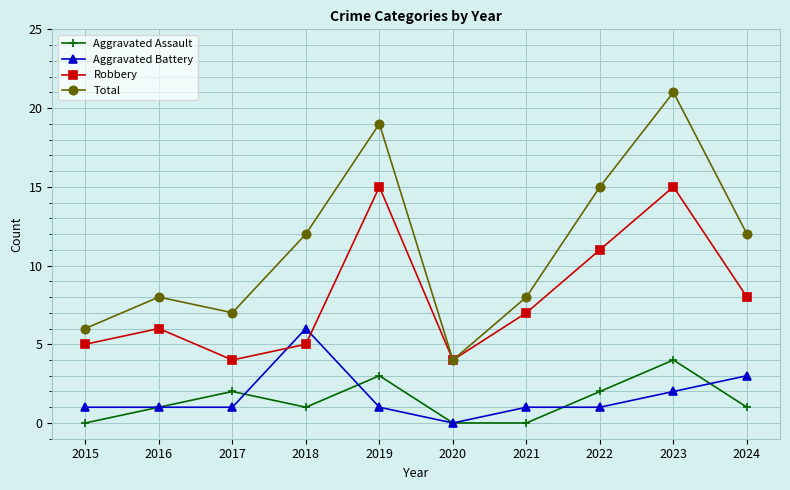

At how many categories does at least one series exceed 5?

9